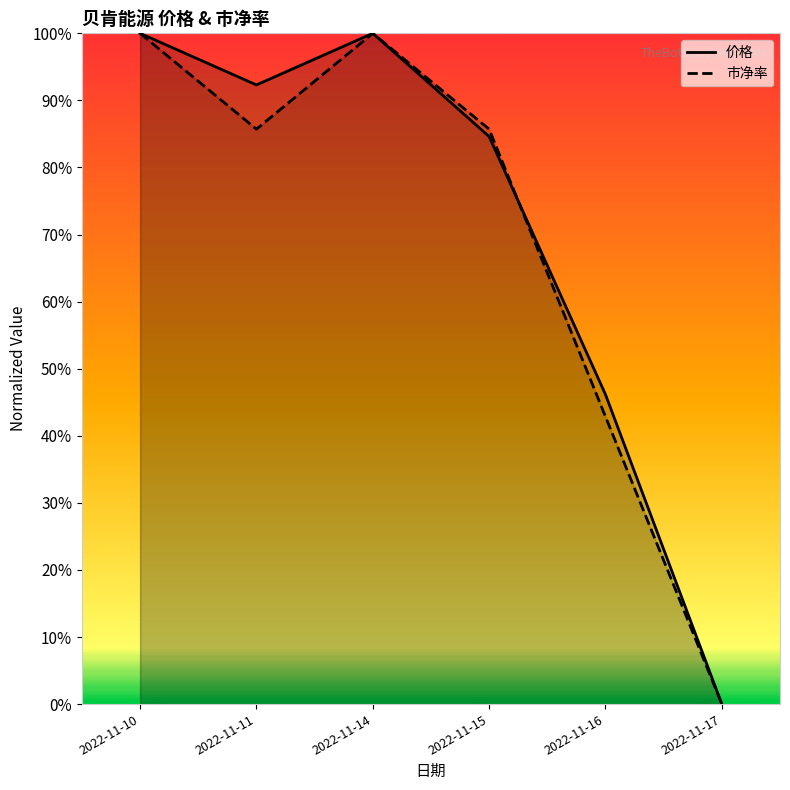

The value of 市净率 at 2022-11-10 is 0.4. True or false?

False